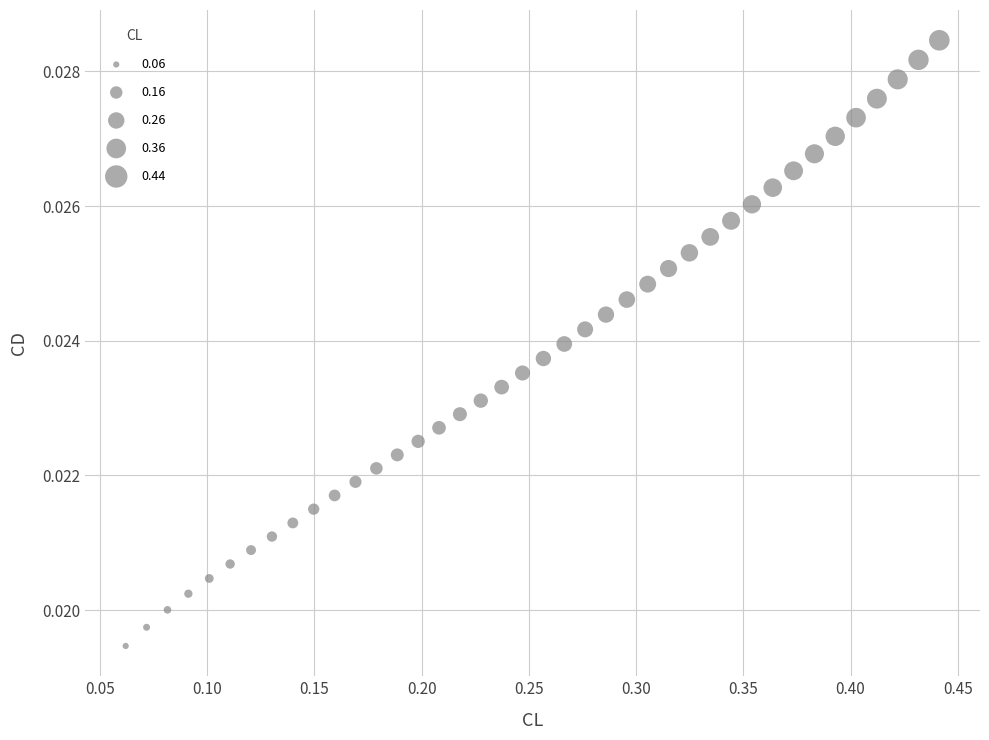

What is the range of X values (max minus min)?

0.4